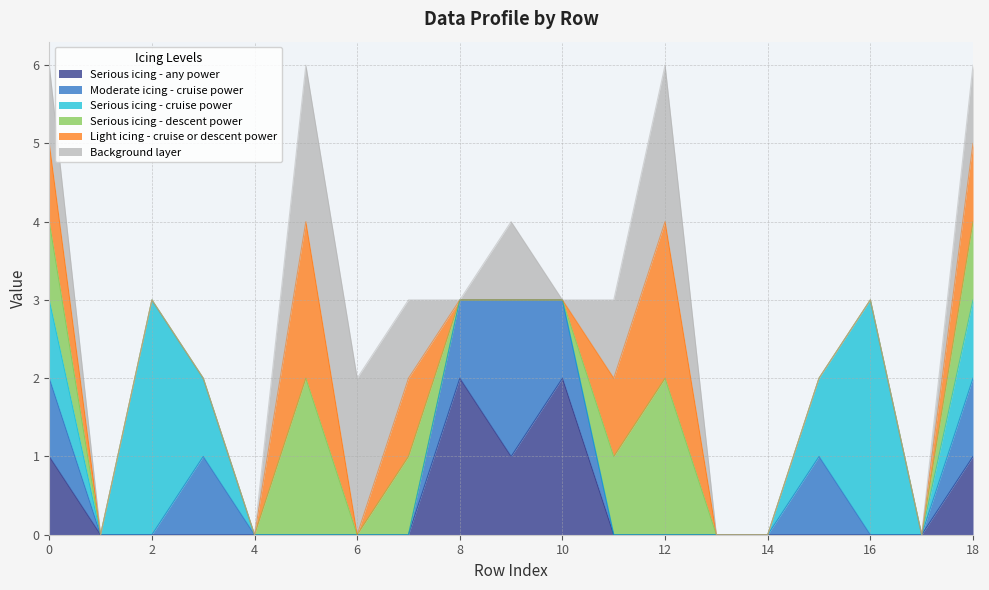

The value of col_6 at 11 is 2. True or false?

False